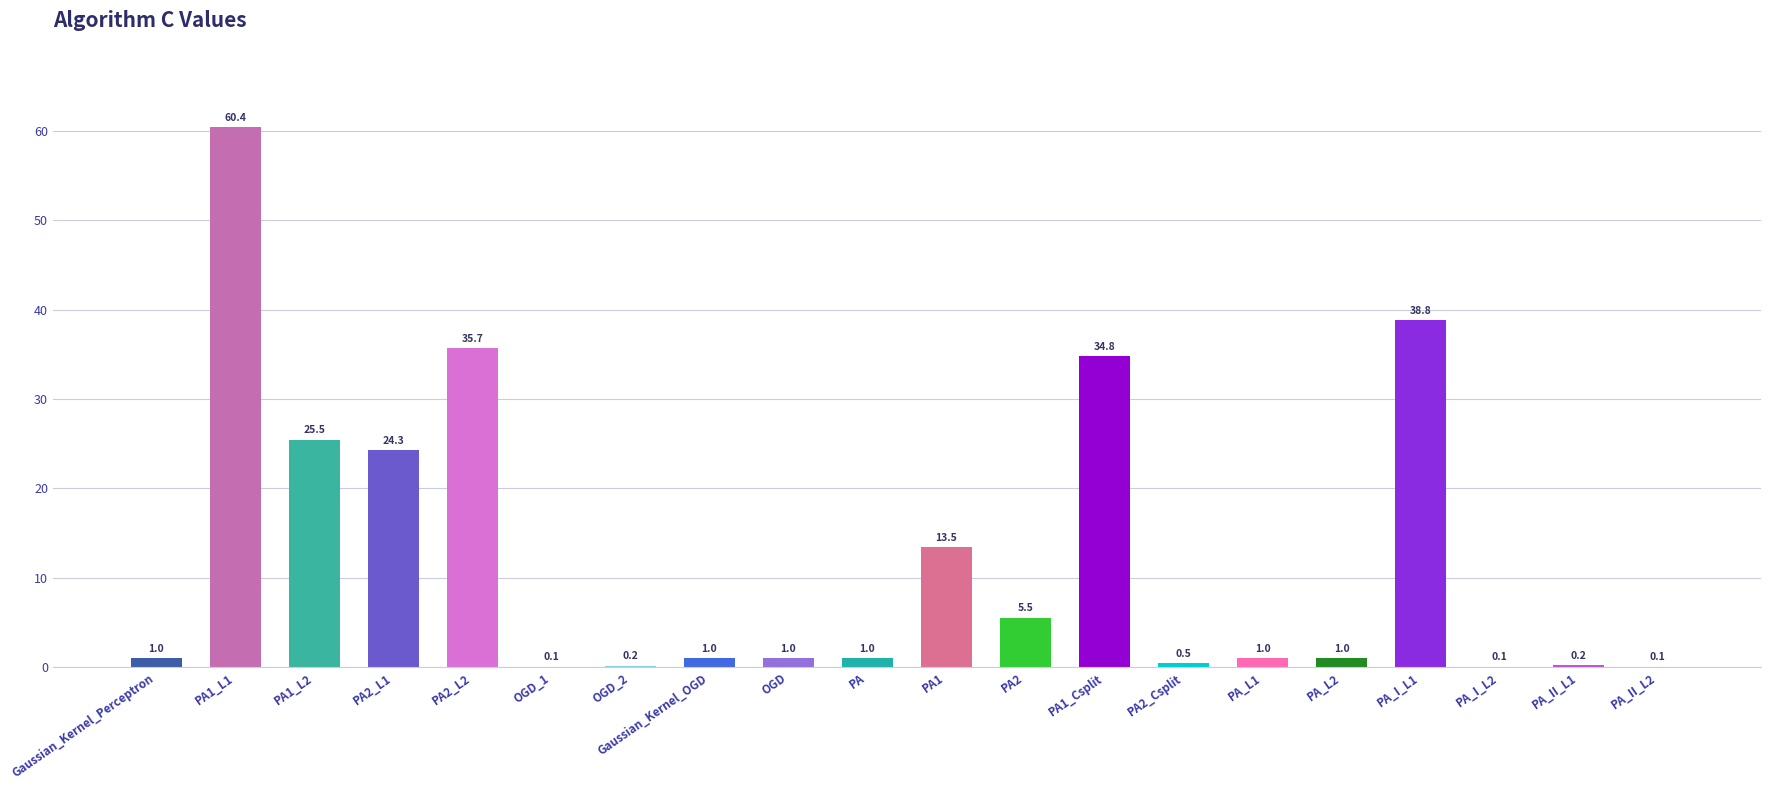

Reading left to right, list all the values displayed in this chart.

1.0	60.4	25.5	24.3	35.7	0.1	0.2	1.0	1.0	1.0	13.5	5.5	34.8	0.5	1.0	1.0	38.8	0.1	0.2	0.1